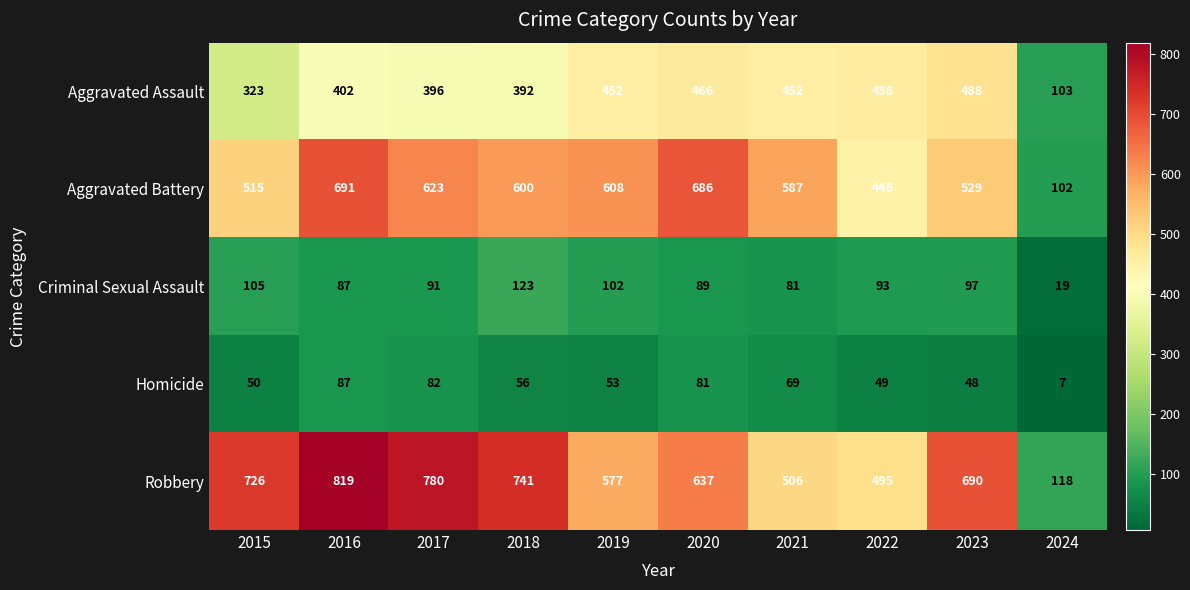

Rank the series at 2020 from highest to lowest value.

Aggravated Battery, Robbery, Aggravated Assault, Criminal Sexual Assault, Homicide